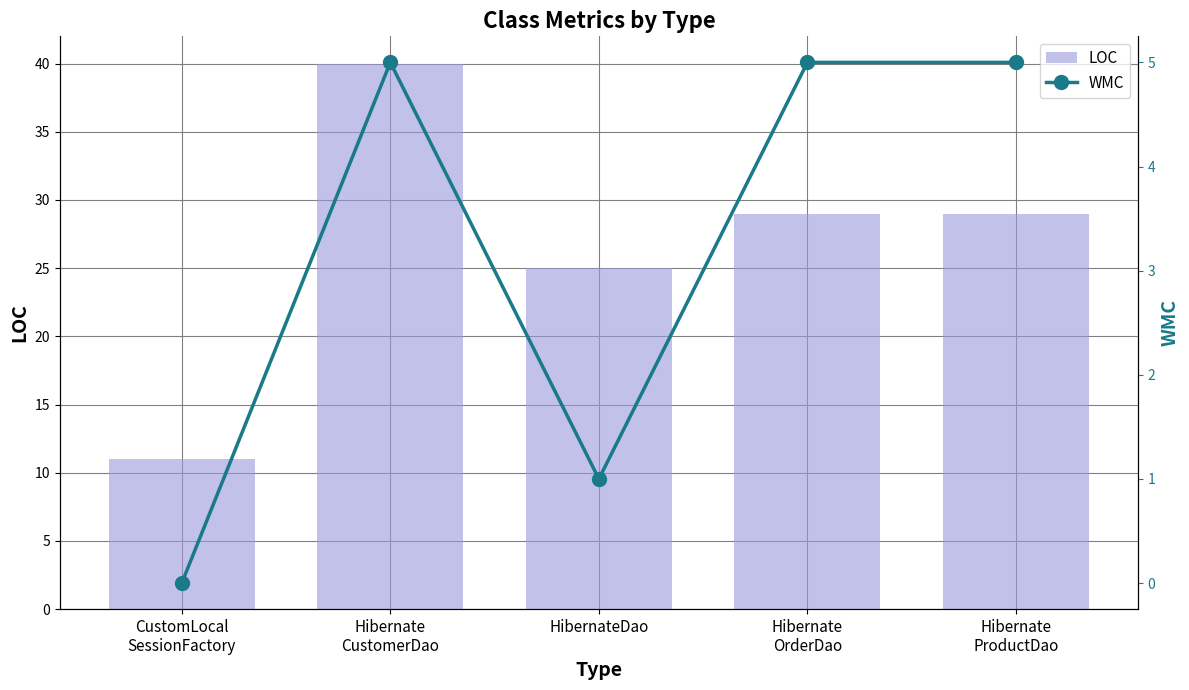

What is the label of the 5th bar from the right?

CustomLocal
SessionFactory